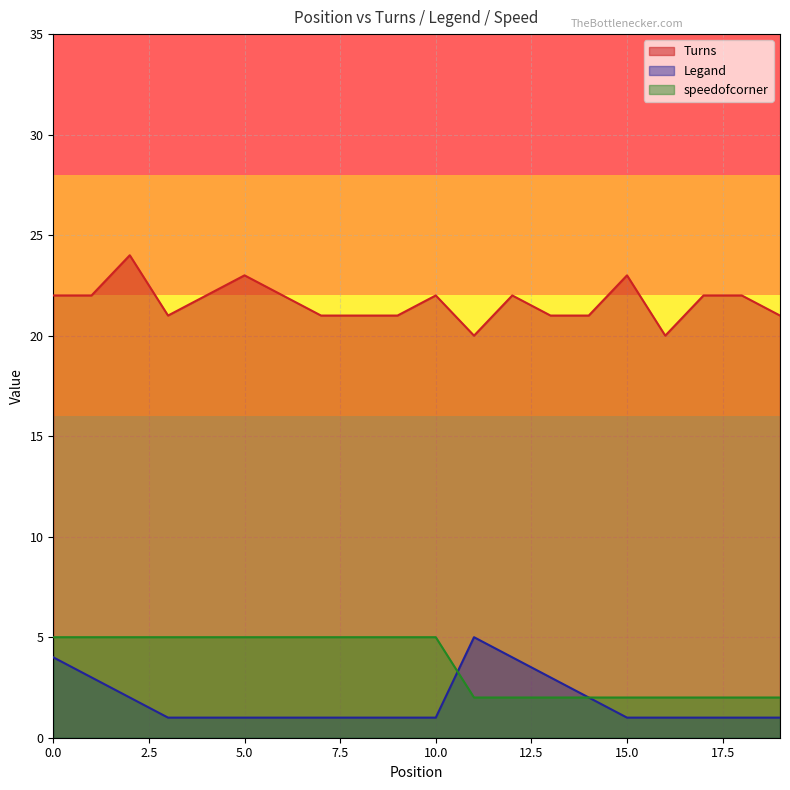

Read the speedofcorner value at 0.0.

5